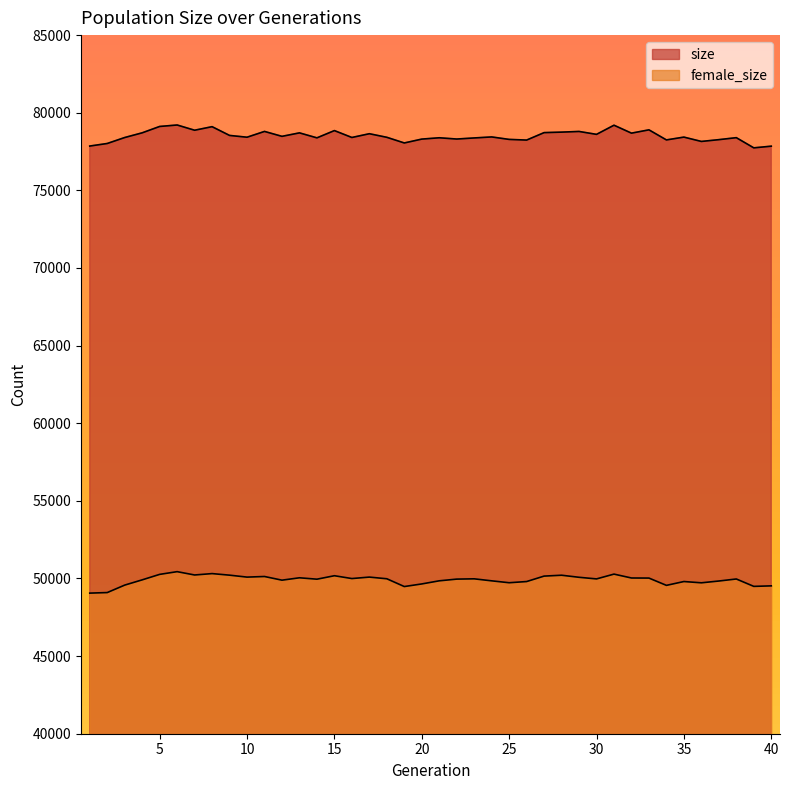

Where is the first local minimum for female_size?

7